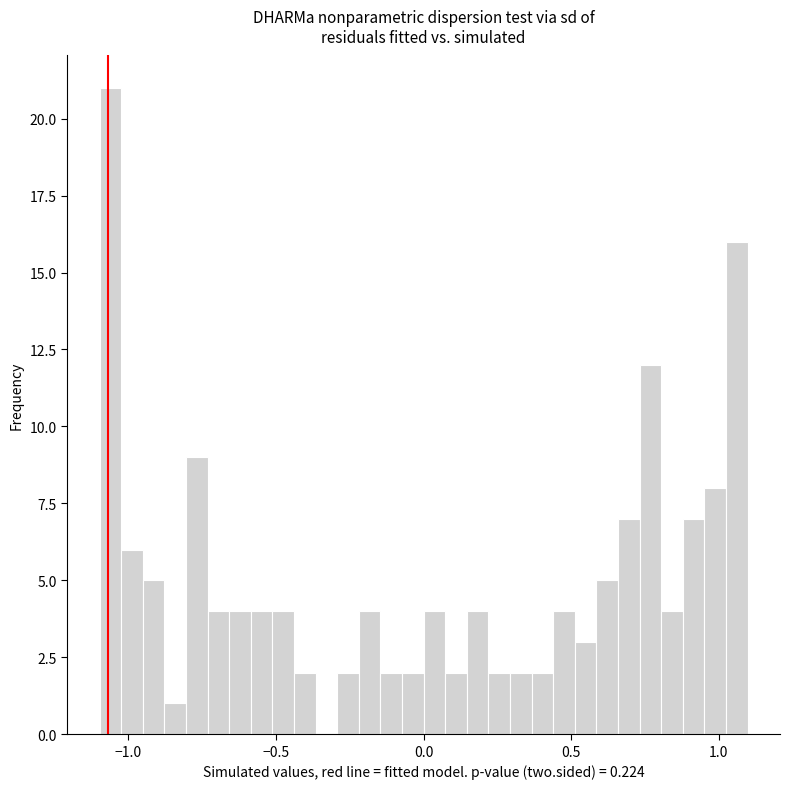

Read against the x-axis, roughly where is the centre of the tallest bar?

-1.05